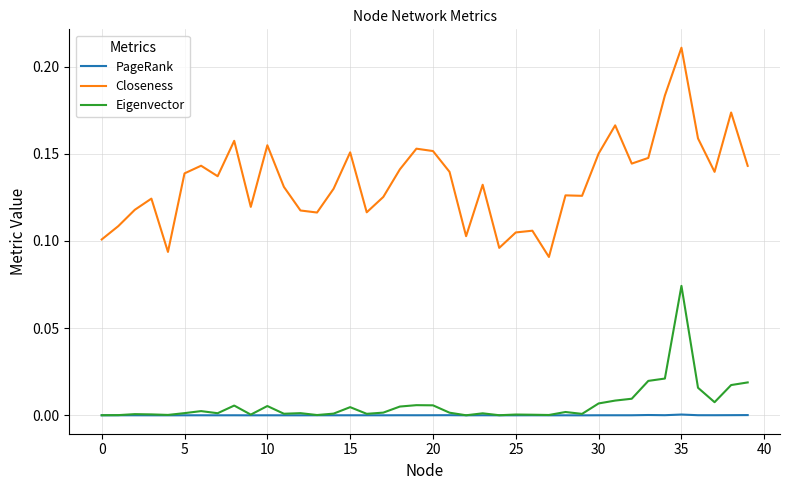

Which series has the largest range (max minus min)?

Closeness